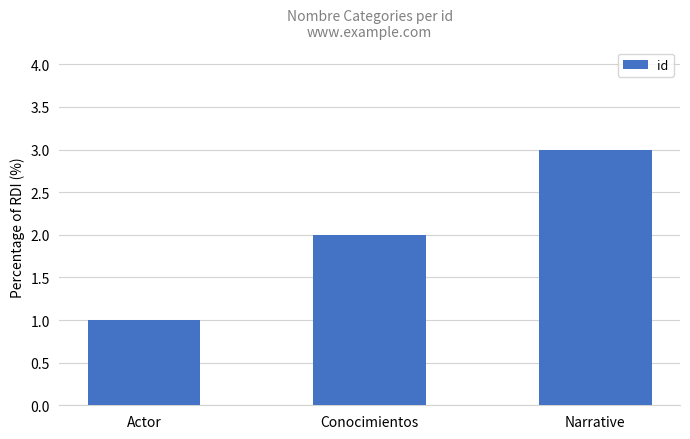

What is the change in value from Conocimientos to Narrative?

+1